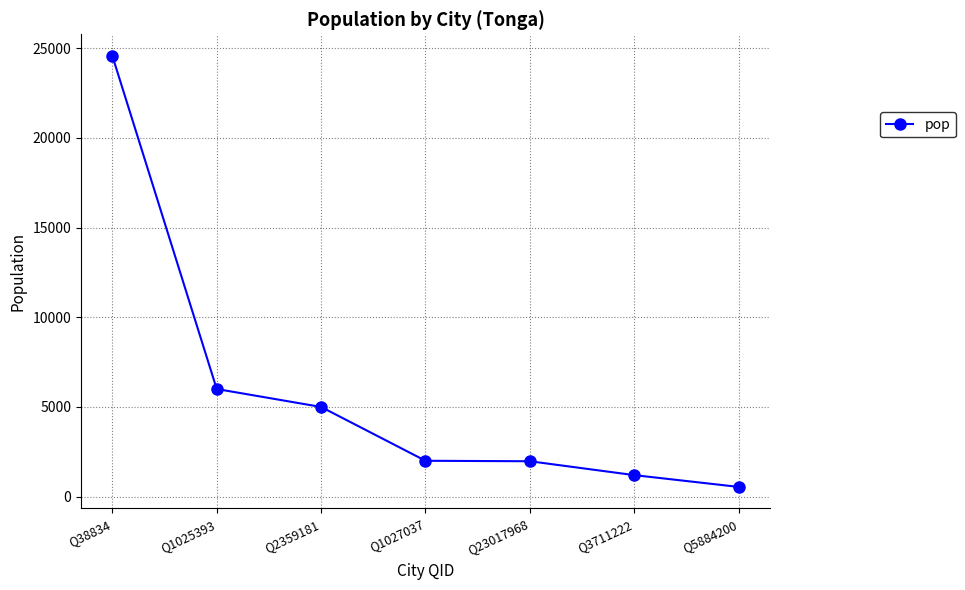

Is it true that the value at Q1027037 is 2000?

True